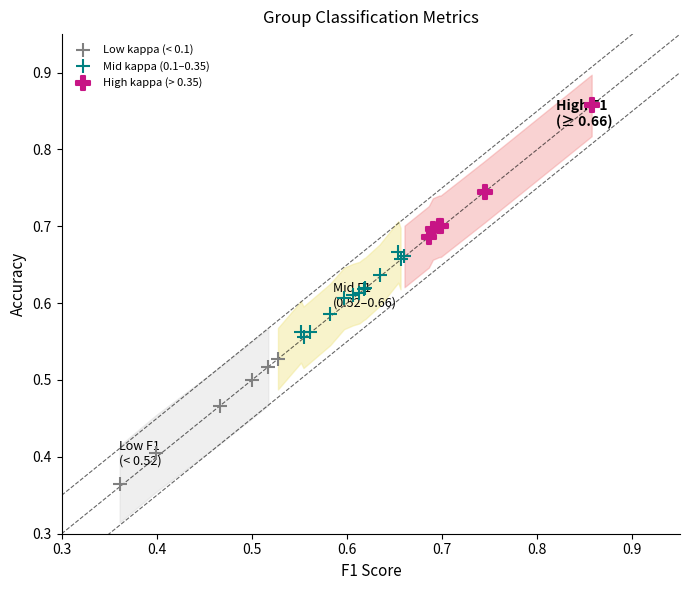

Which series contains the highest Y value?

High kappa (> 0.35)